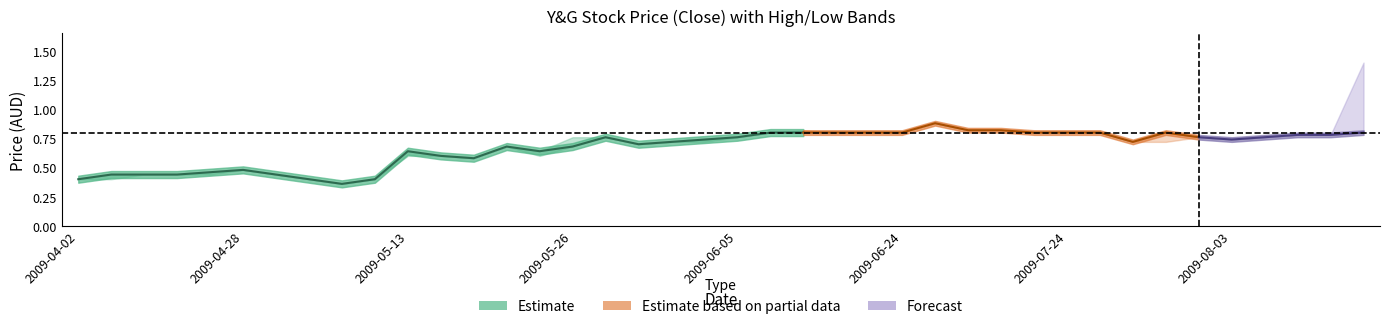

In open, how many points are higher than both neighbors (excluding endpoints)?

5